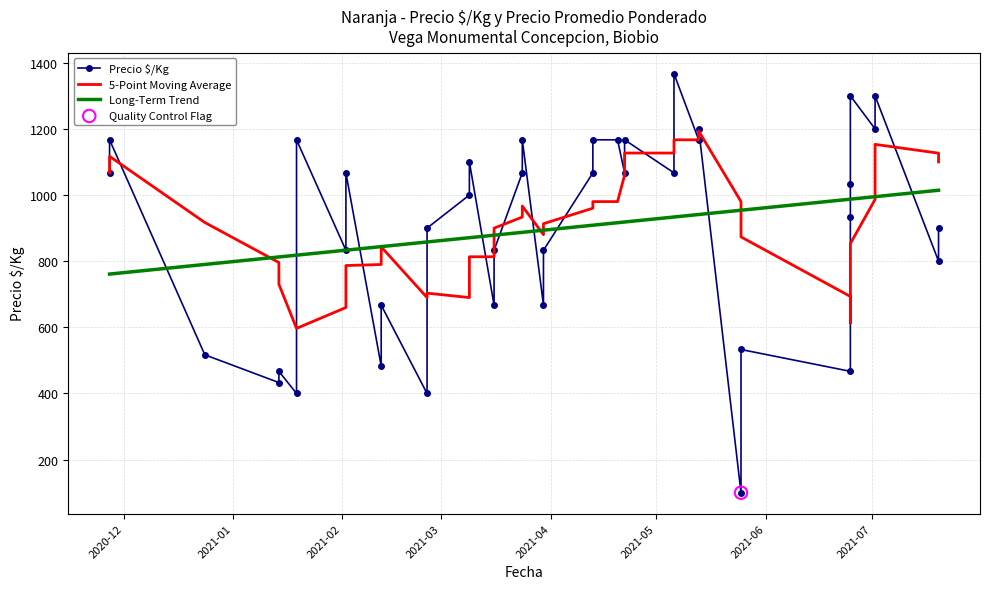

Which series reaches the minimum Y coordinate?

Precio $/Kg